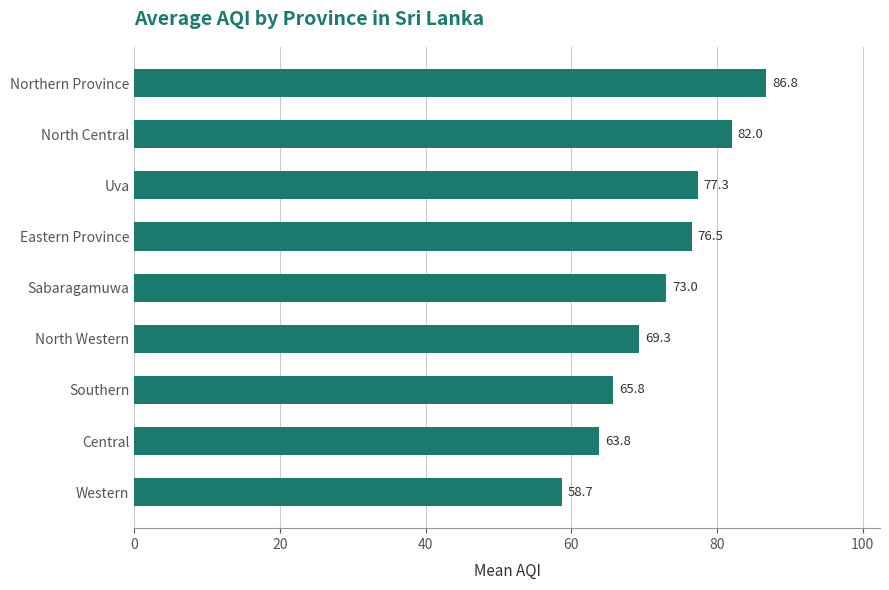

The value at Central is 93.4. True or false?

False